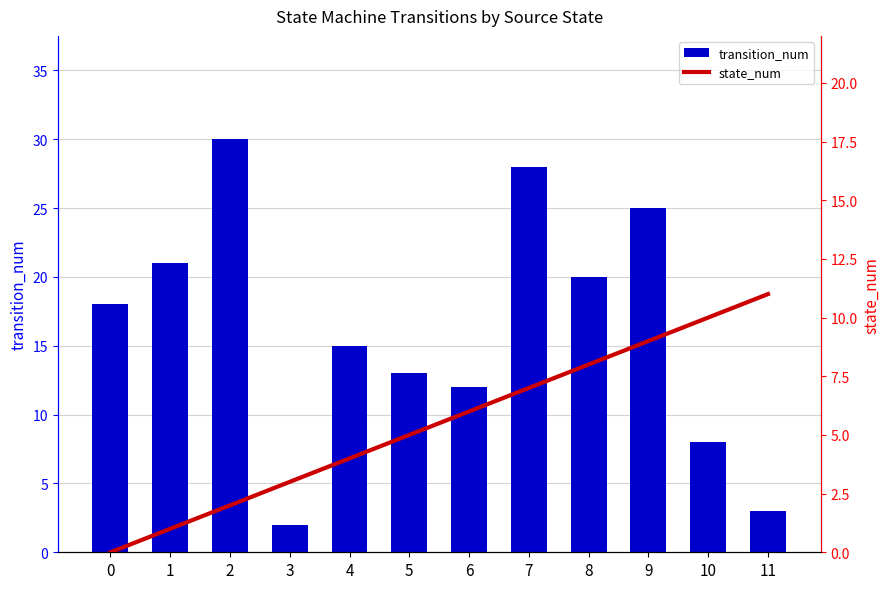

What is the approximate value of state_num at 4?

4